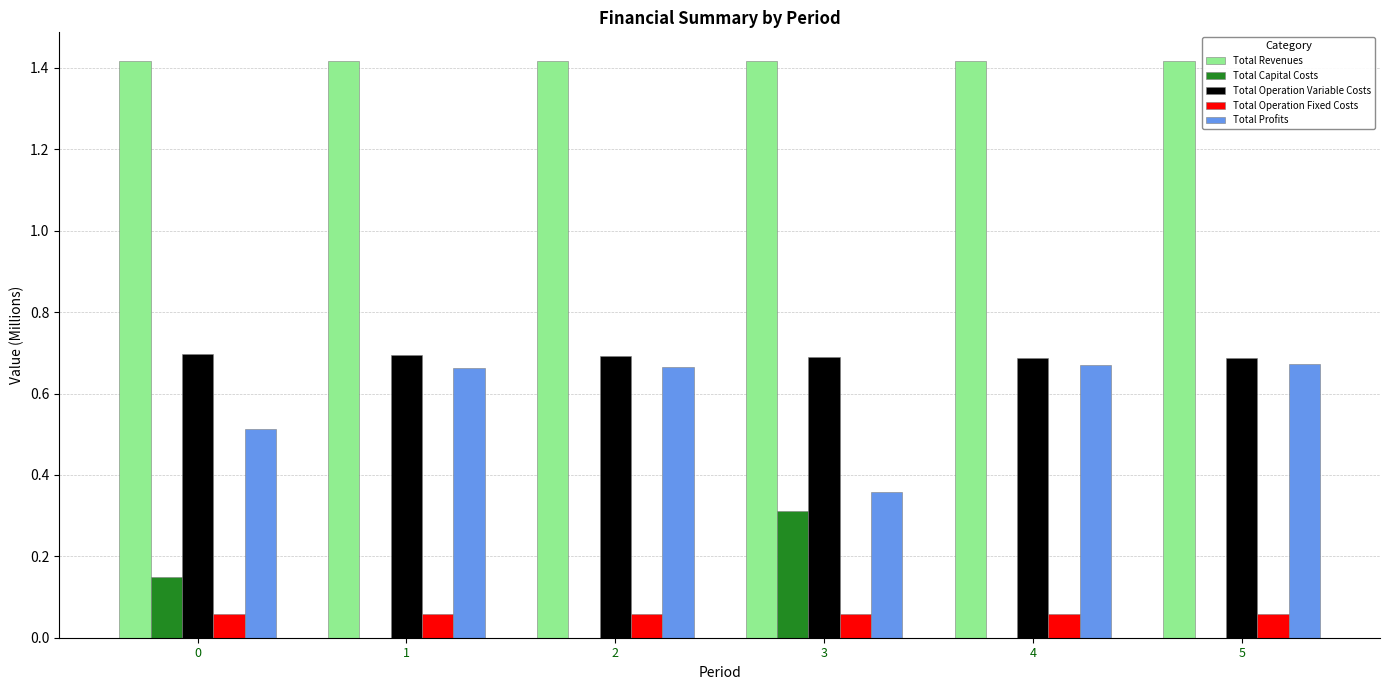

Are the bars grouped side by side (vs. stacked)?

Yes